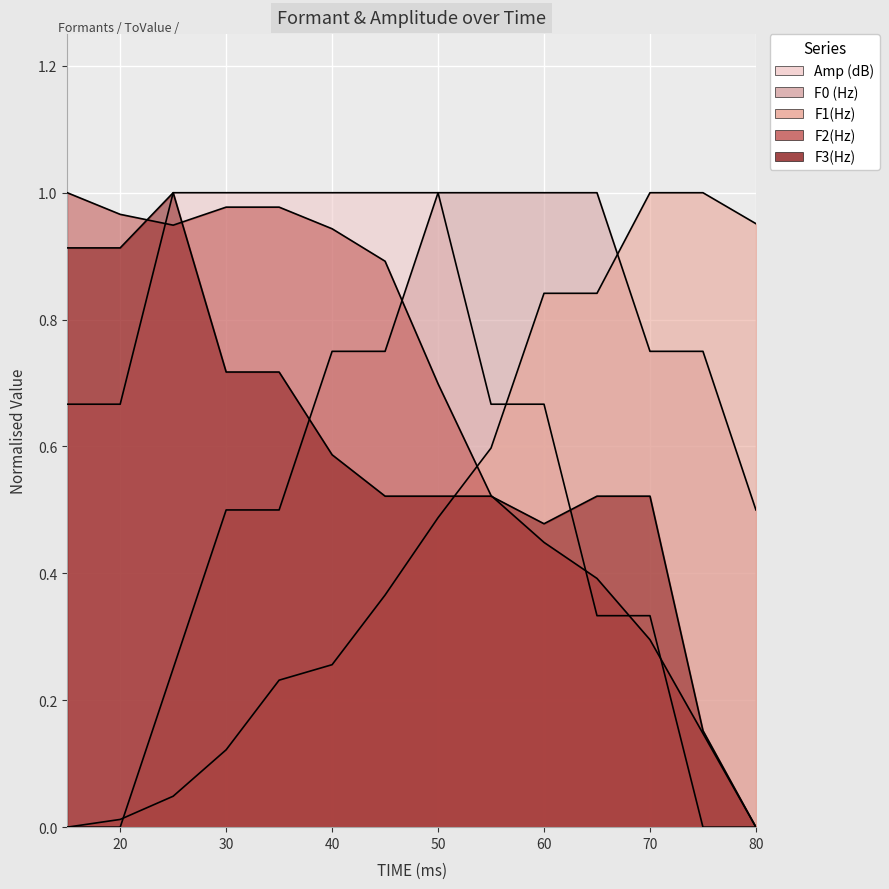

Which label corresponds to the smallest value in the chart?

15